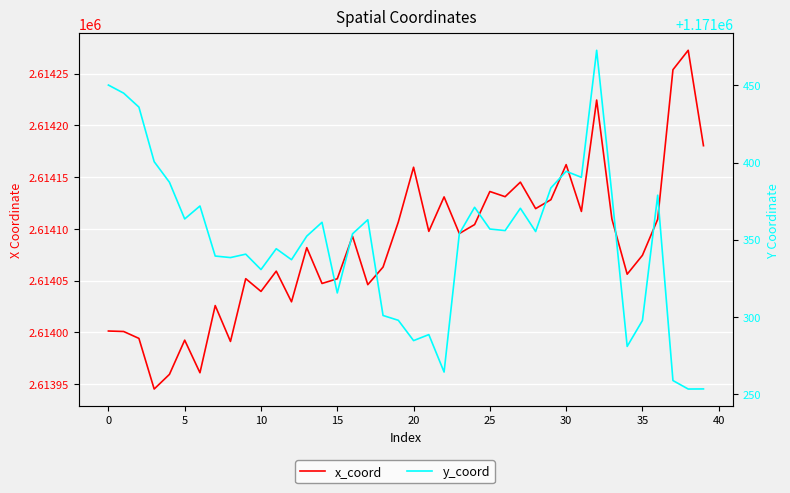

What is the spread (max minus min) of values at 26?

1442775.1